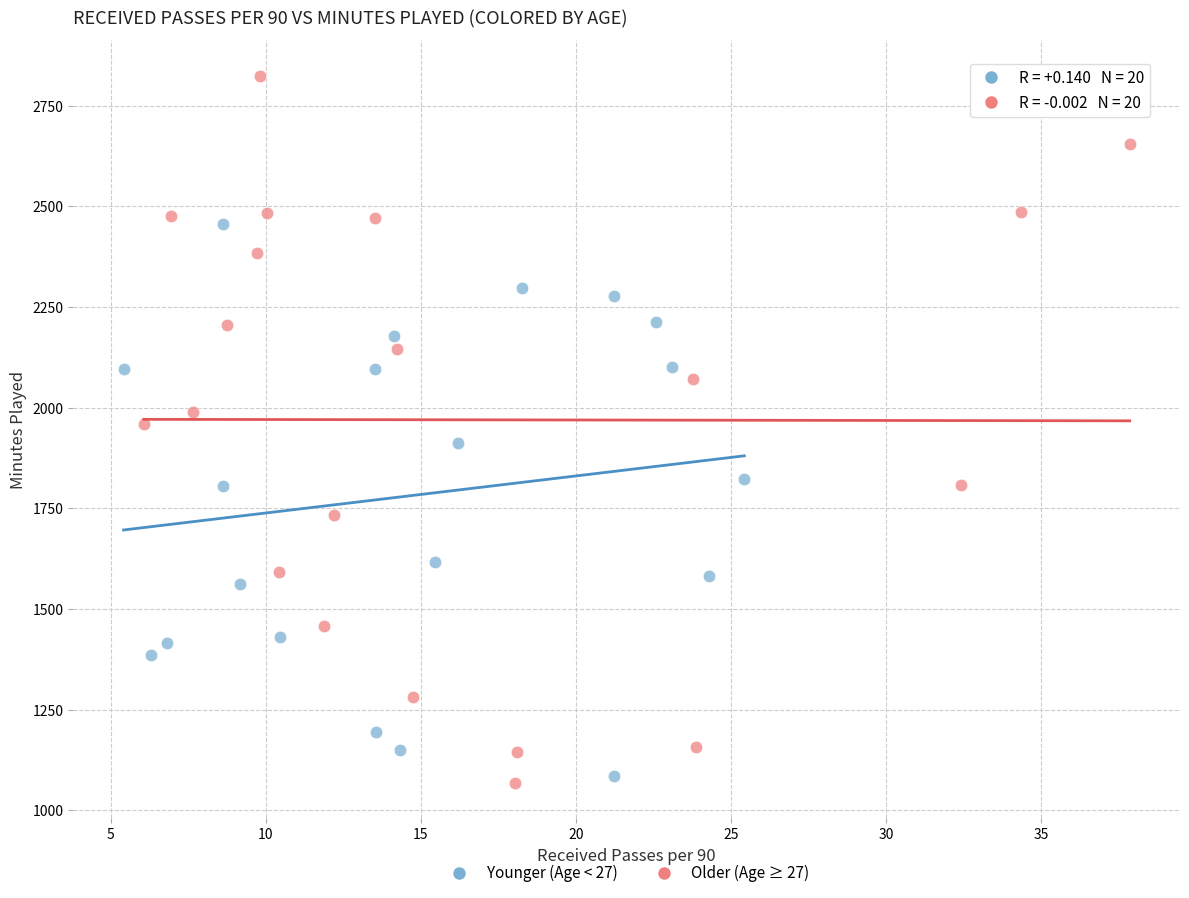

What are all the series names shown in the legend?

Younger (Age < 27), Older (Age ≥ 27)